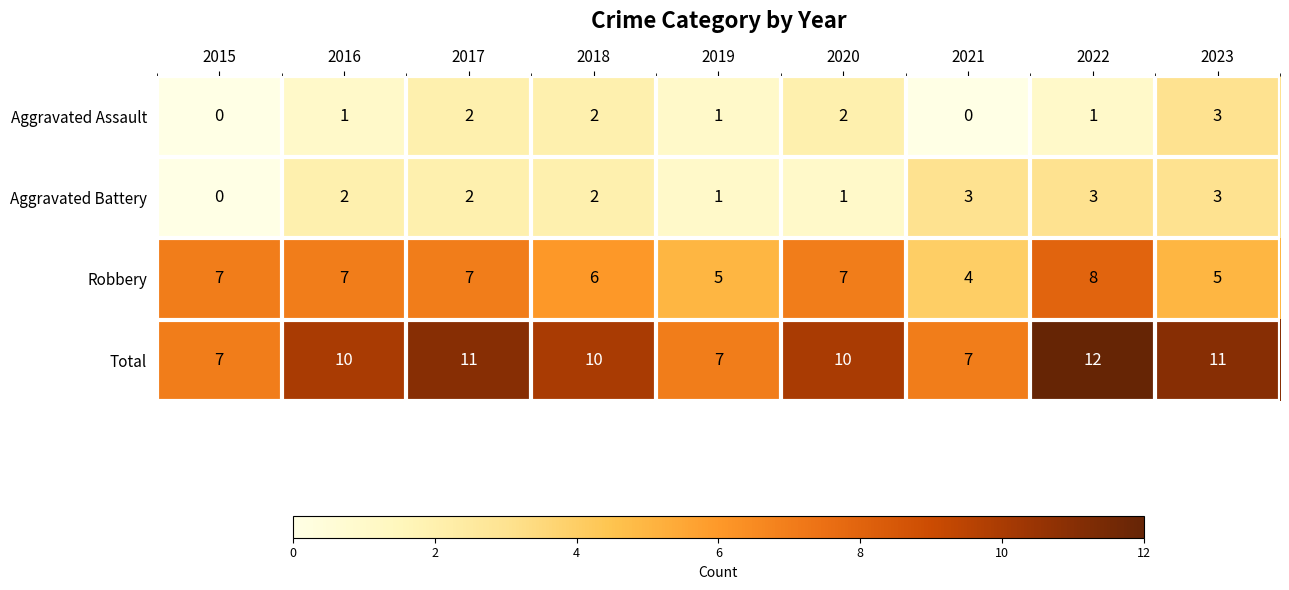

Which category has the highest value across all series?

2022